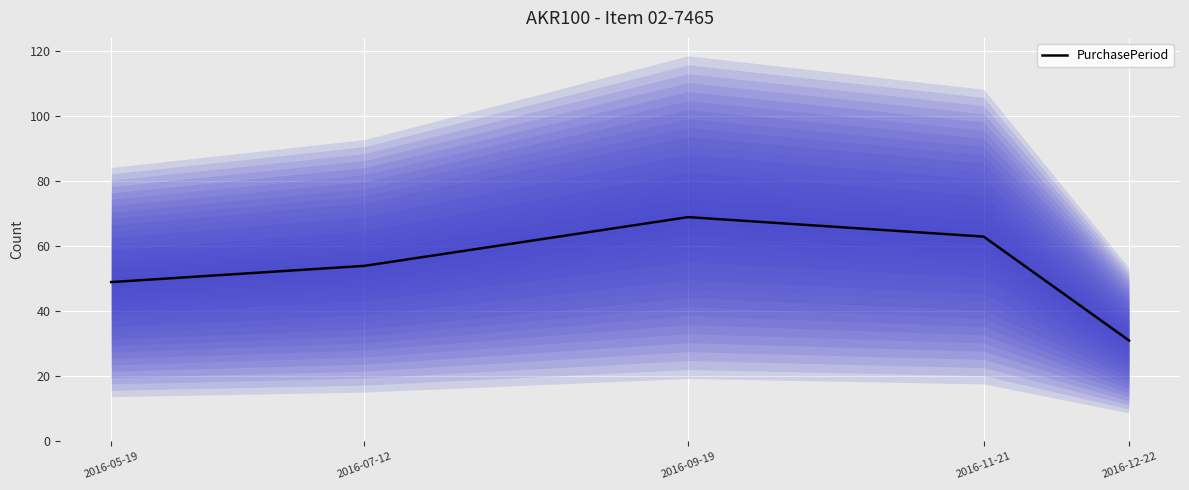

Where is the first local maximum?

2016-09-19